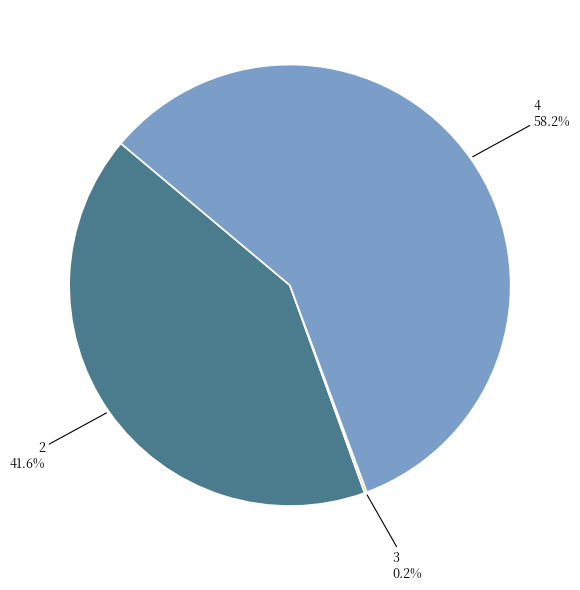

Is there a majority slice in this chart?

Yes